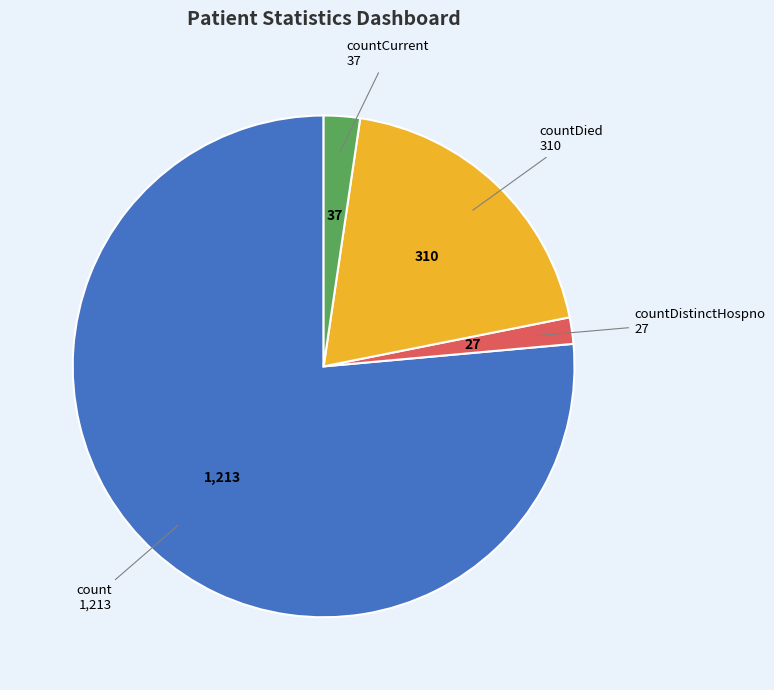

Does any single category account for the majority?

Yes